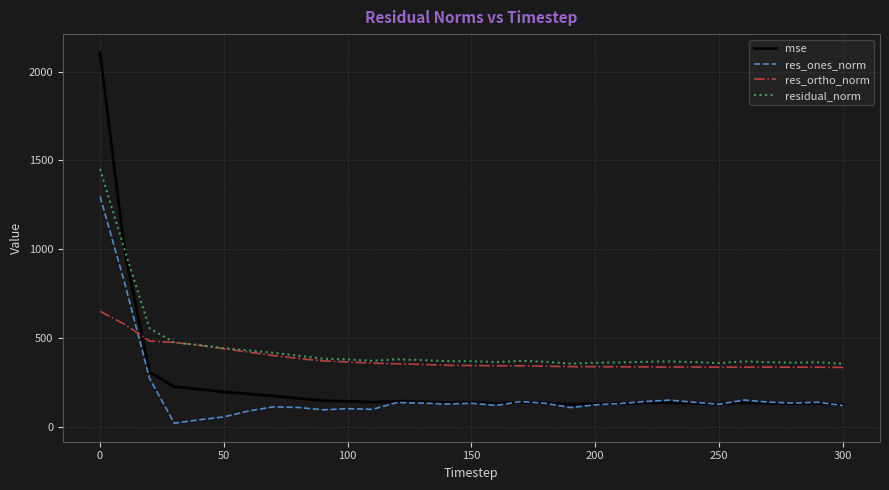

What is the highest value of the mse series?

2106.9